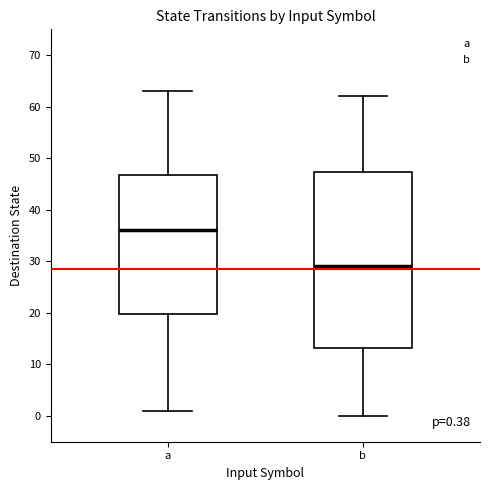

Which box has the lowest median line?

b